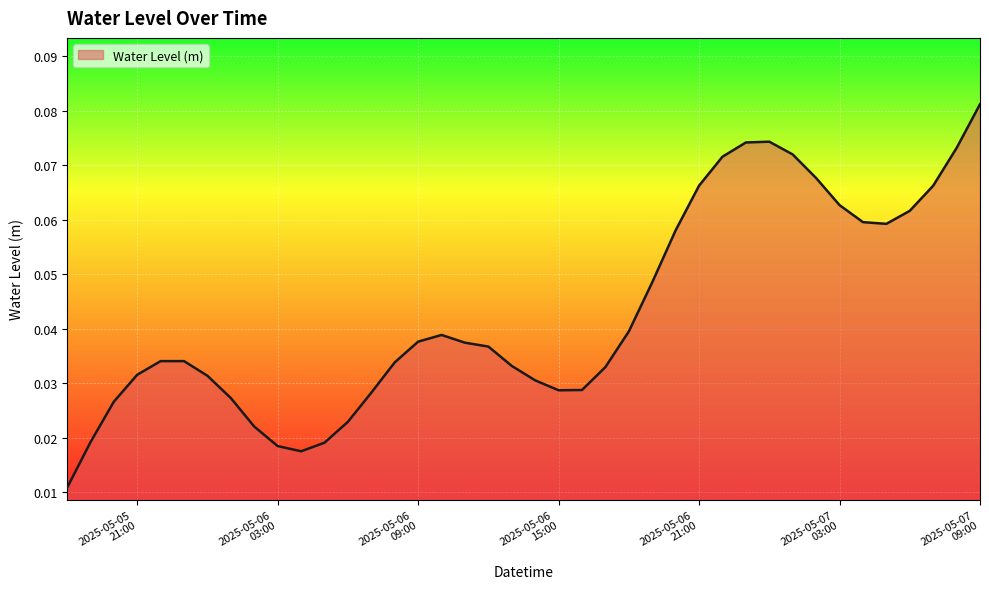

Is this an area chart (filled region under the line)?

Yes